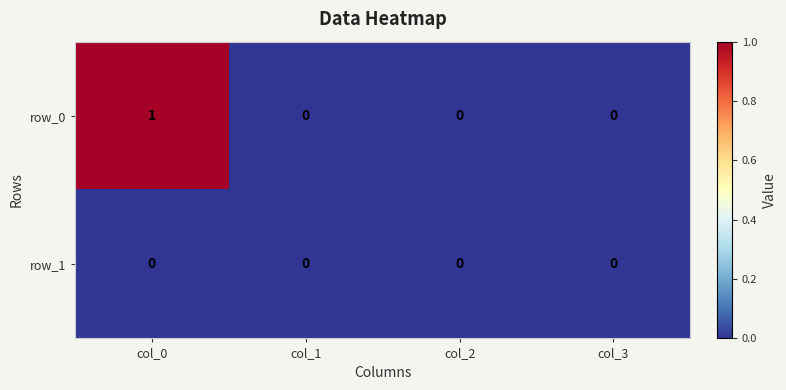

Count the row_0 values in the range 0 to 1.

4